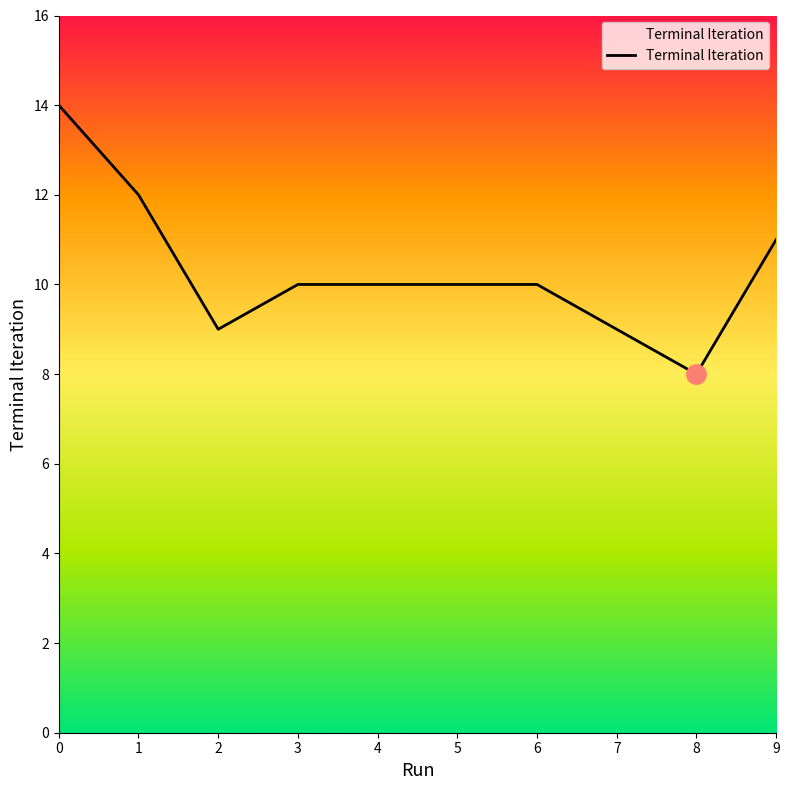

What is the difference between the second highest and second lowest values?

3